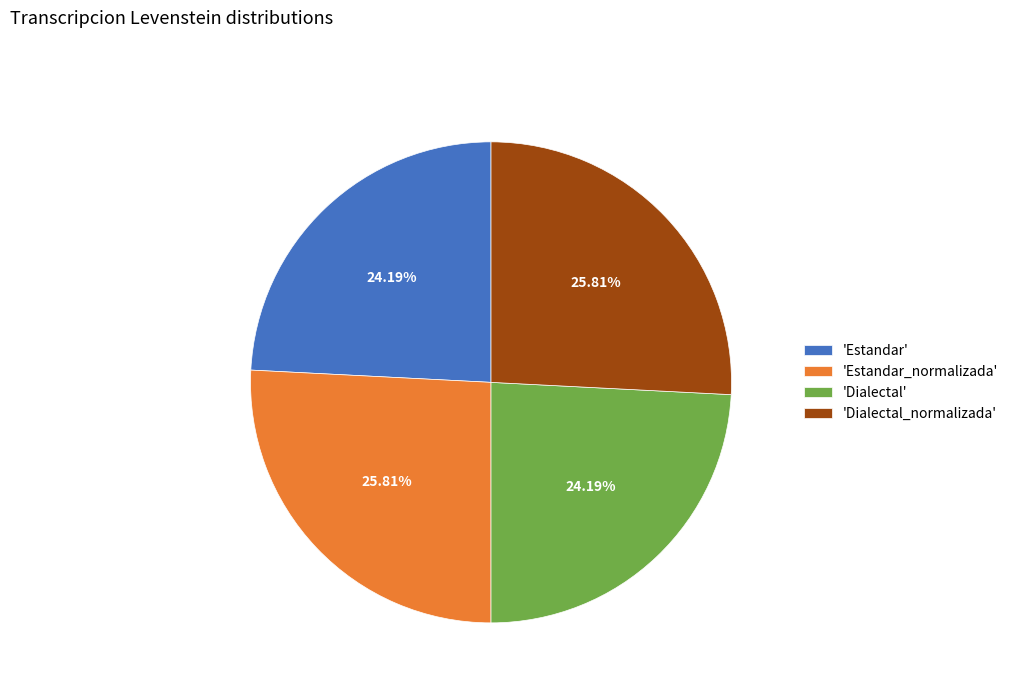

Is there a majority slice in this chart?

No